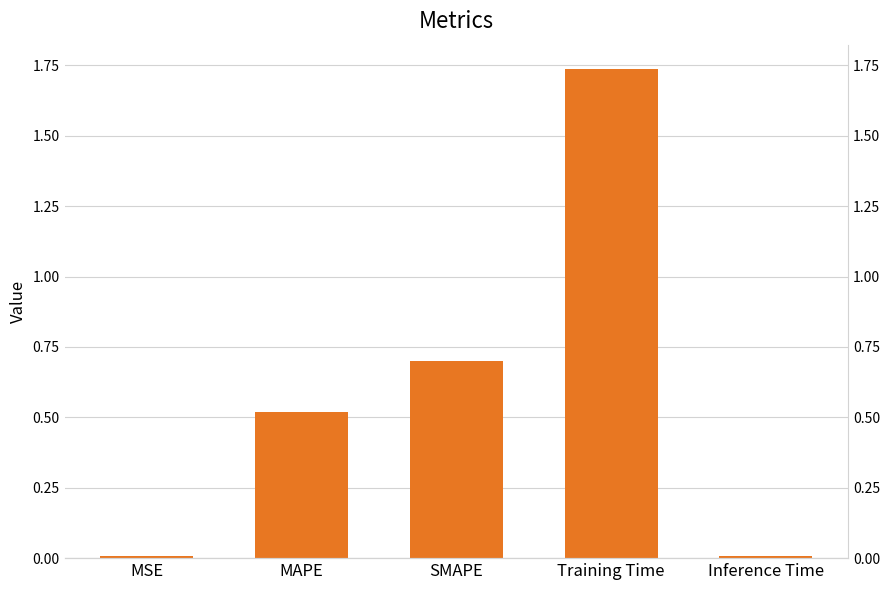

Which label corresponds to the smallest value in the chart?

MSE